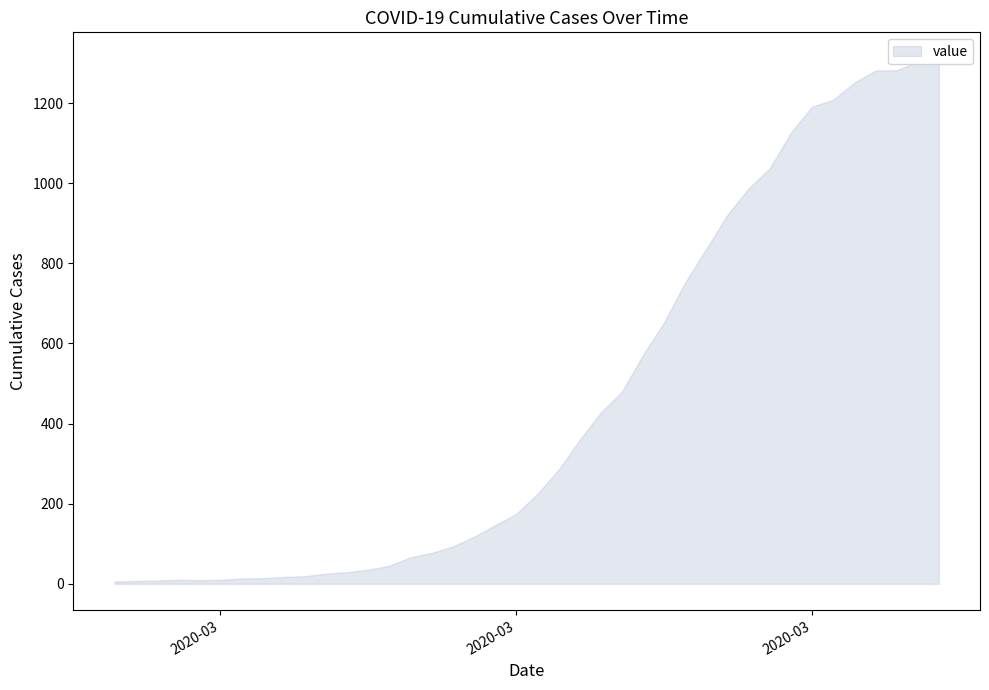

The chart shows a value of 227 at 2020-03-23. True or false?

False